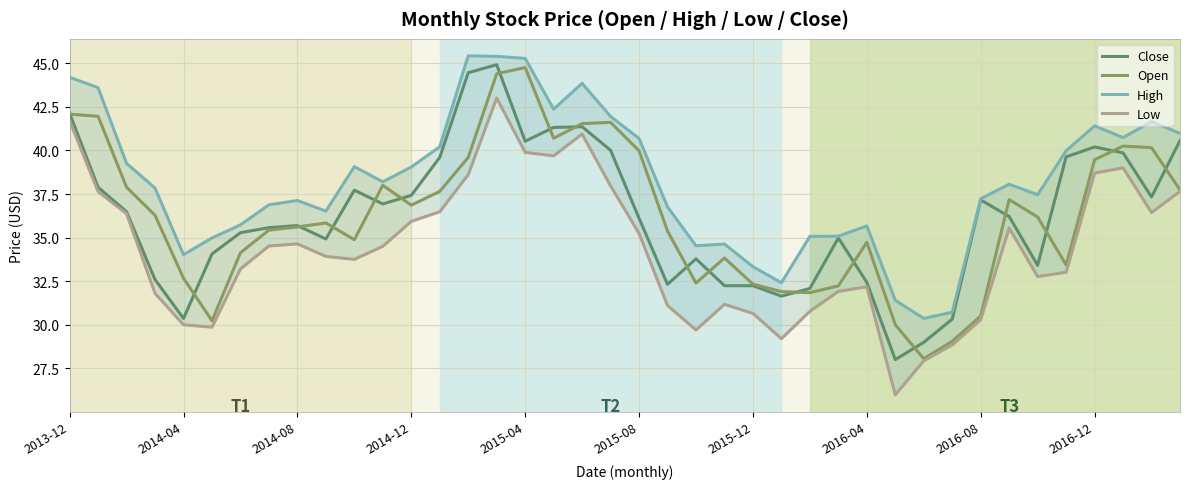

At which category is the sum across all series the highest?

15